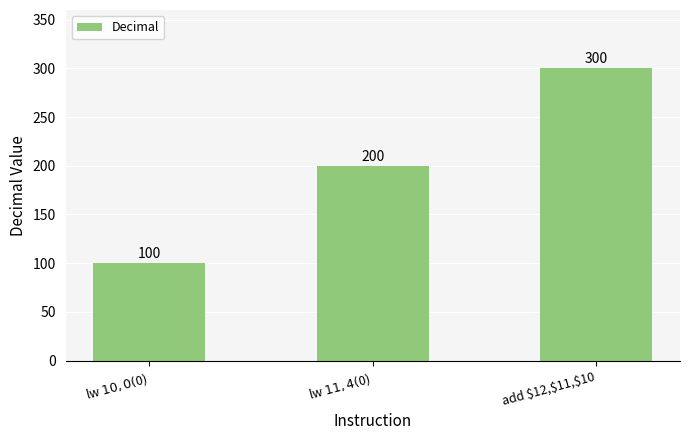

Which category has the lowest value across all series?

lw $10,0($0)